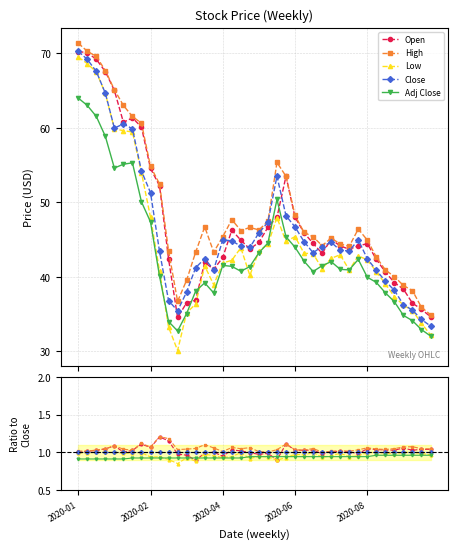

True or false: Adj Close and High cross at least once.

False